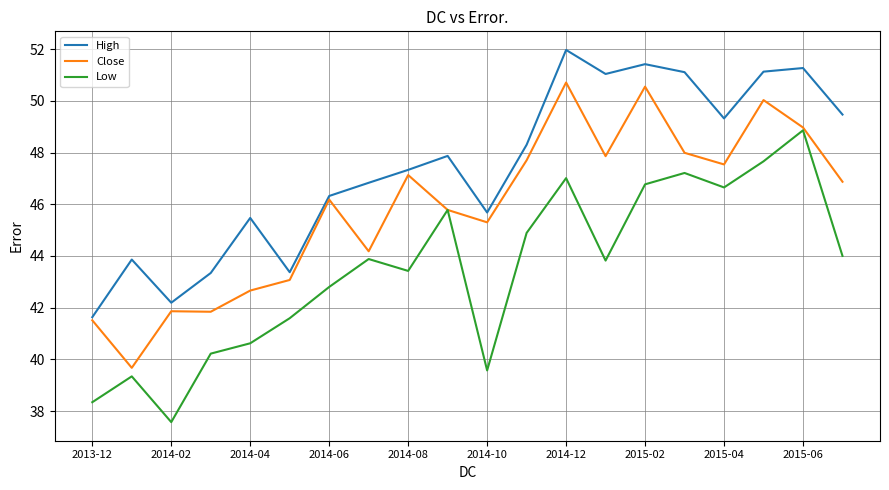

What is the difference between the maximum and minimum values in the Low series?

11.3